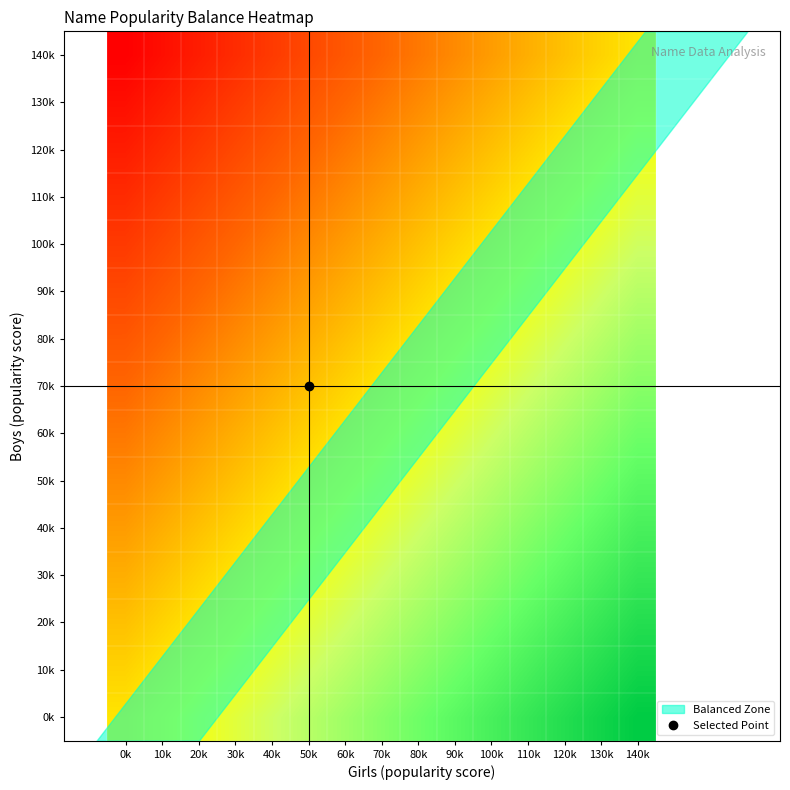

Which category has the lowest value across all series?

0k